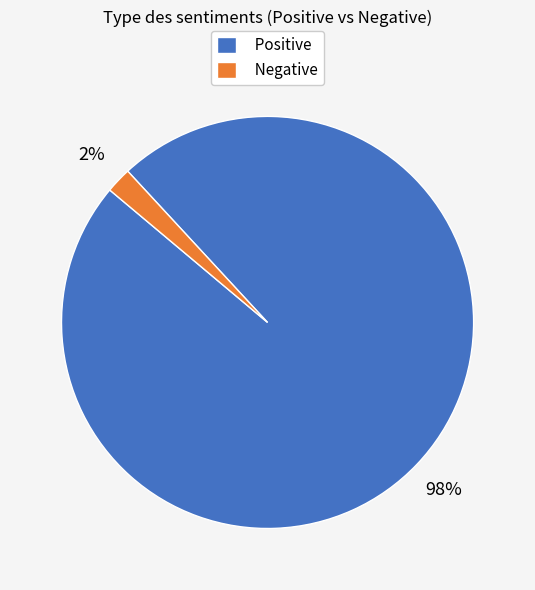

To the nearest percent, what is the difference between the largest and smallest slice percentages?

96%